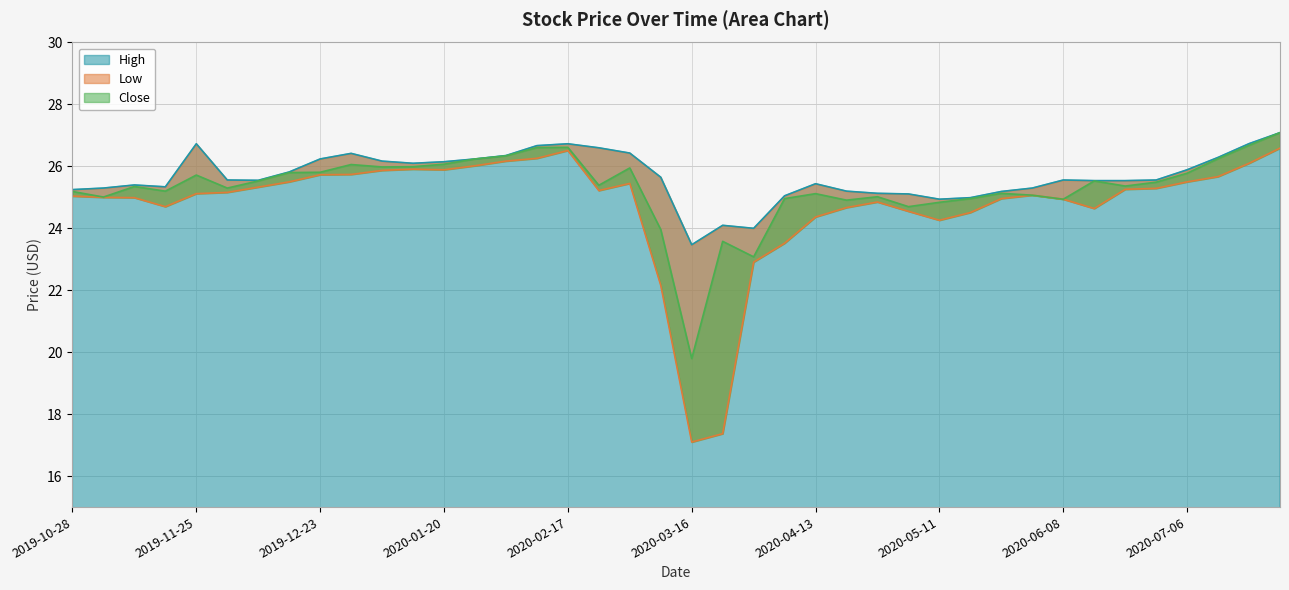

Rank the categories by Low value from lowest to highest.

2020-03-16, 2020-03-23, 2020-03-09, 2020-03-30, 2020-04-06, 2020-05-11, 2020-04-13, 2020-05-18, 2020-05-04, 2020-06-15, 2020-04-20, 2019-11-18, 2020-04-27, 2020-06-08, 2020-05-25, 2019-11-11, 2019-11-04, 2019-10-28, 2020-06-01, 2019-11-25, 2019-12-02, 2020-02-24, 2020-06-22, 2020-06-29, 2019-12-09, 2020-03-02, 2019-12-16, 2020-07-06, 2020-07-13, 2019-12-23, 2019-12-30, 2020-01-06, 2020-01-20, 2020-01-13, 2020-01-27, 2020-07-20, 2020-02-03, 2020-02-10, 2020-02-17, 2020-07-27